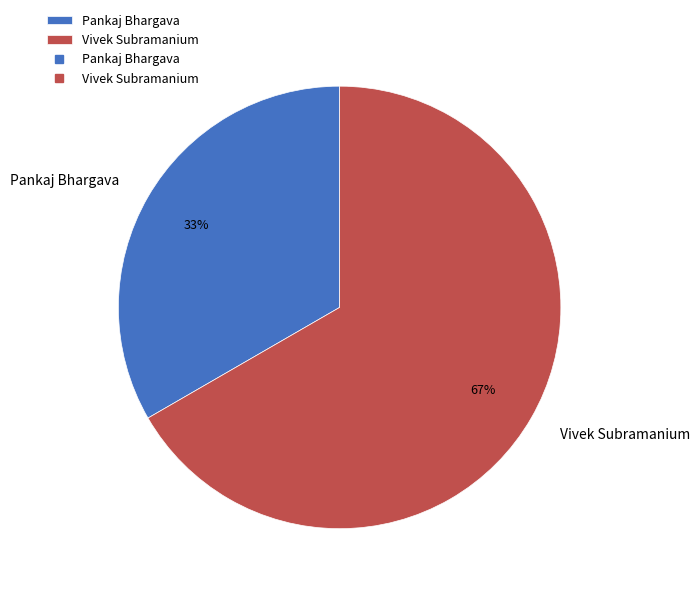

To the nearest percent, what is the average slice percentage?

50%